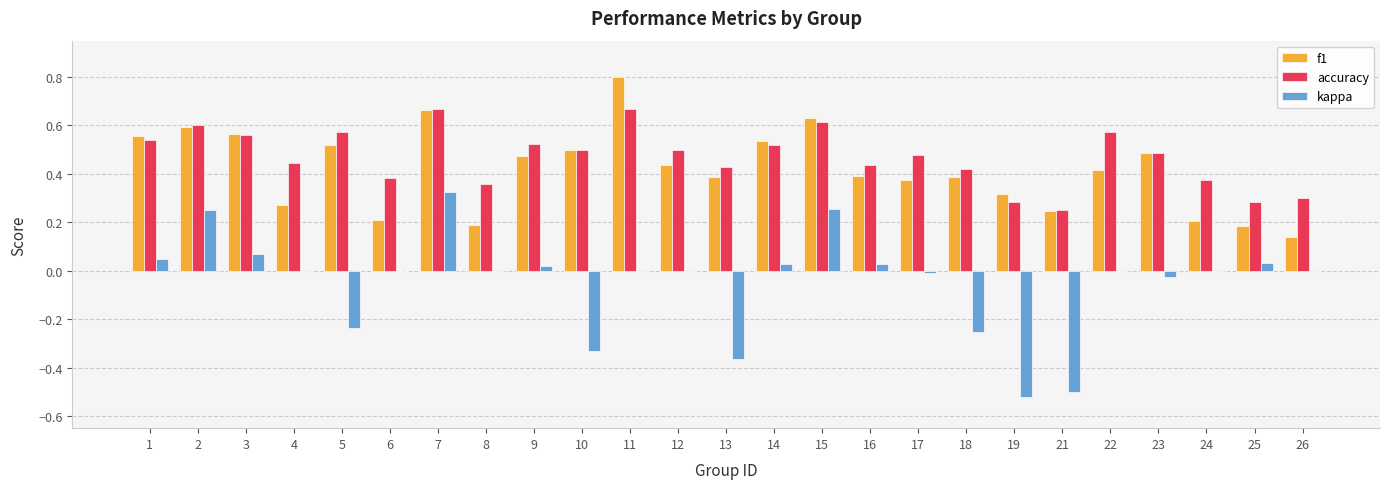

What is the highest value of the f1 series?

0.8